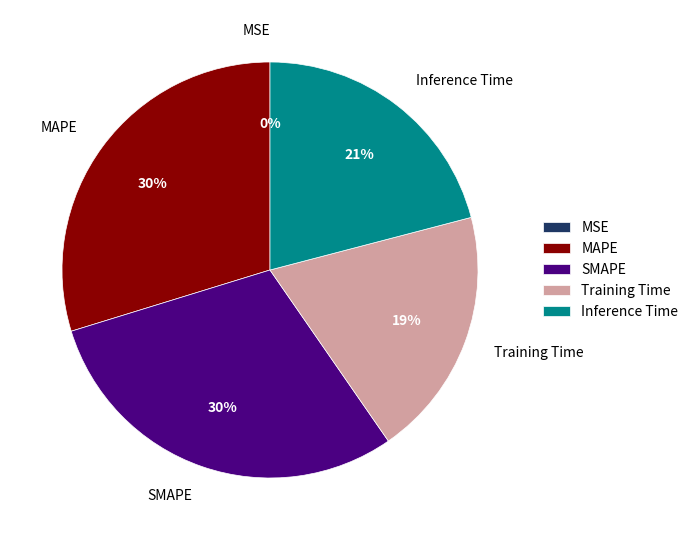

Rank the categories by value from highest to lowest.

SMAPE, MAPE, Inference Time, Training Time, MSE